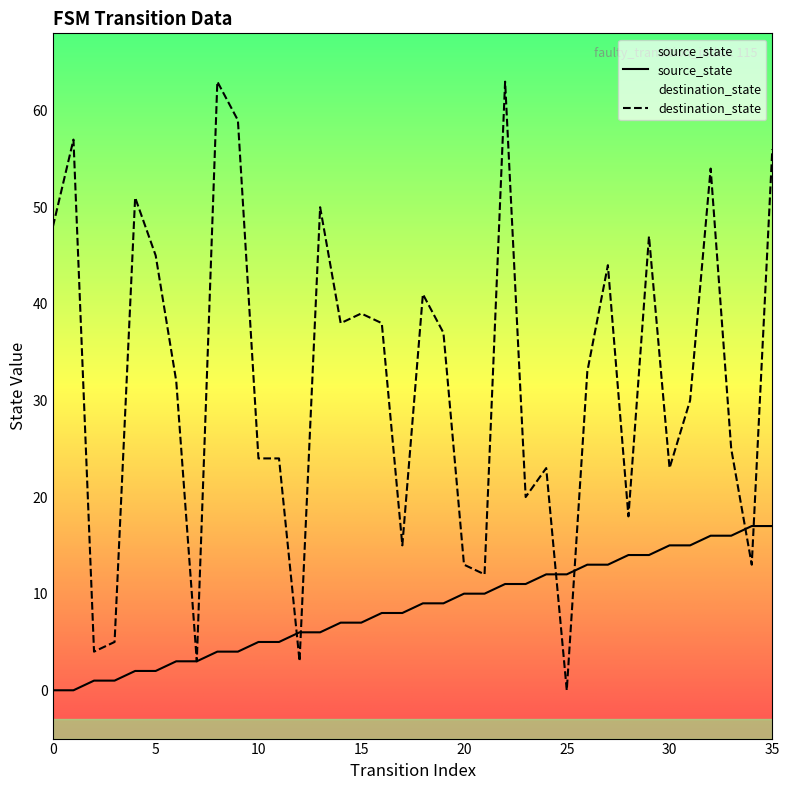

How many series are shown in this chart?

2